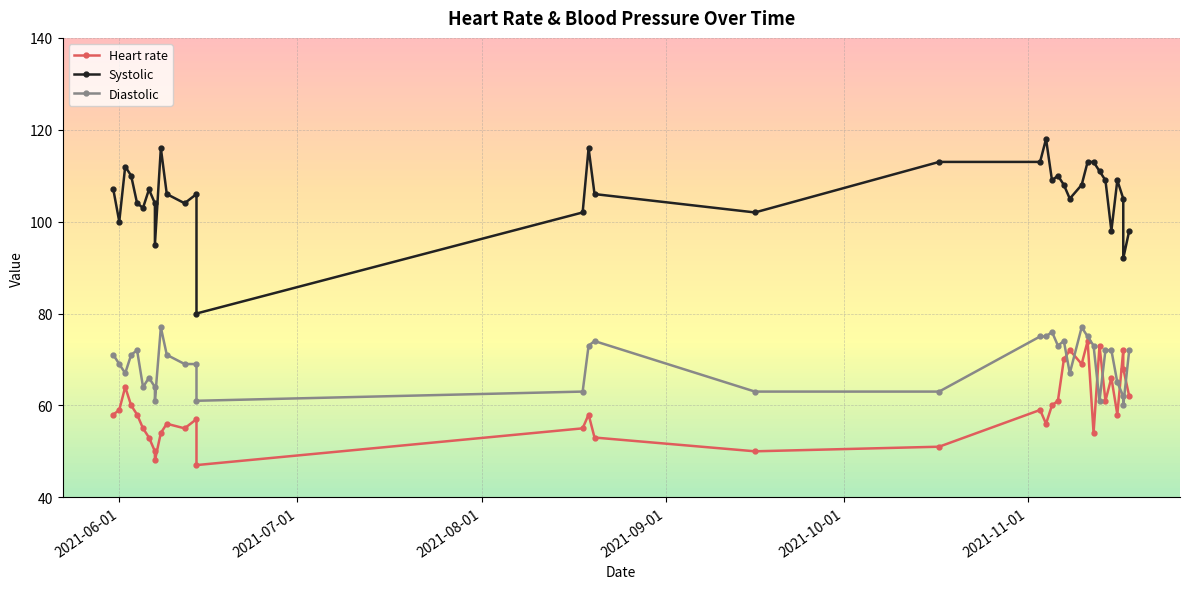

True or false: Diastolic and Systolic cross at least once.

False